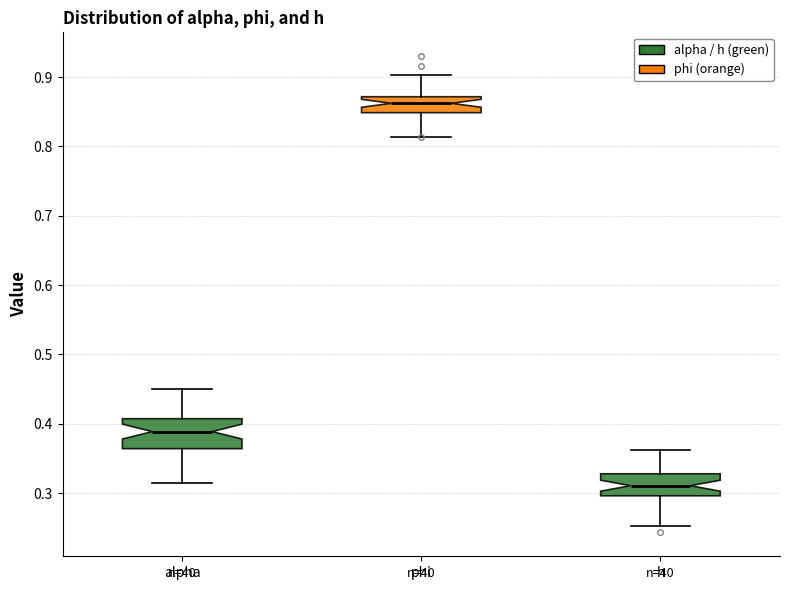

Reading left to right, read every box against the y-axis: the position of its median line, the range the box covers, and the ends of its whiskers. The values are not printed on the chart, so give them approximately, as read against the axis.

alpha: median 0.39, box 0.36 to 0.41, whiskers 0.31 to 0.45
phi: median 0.86, box 0.85 to 0.87, whiskers 0.81 to 0.90
h: median 0.31, box 0.30 to 0.33, whiskers 0.25 to 0.36